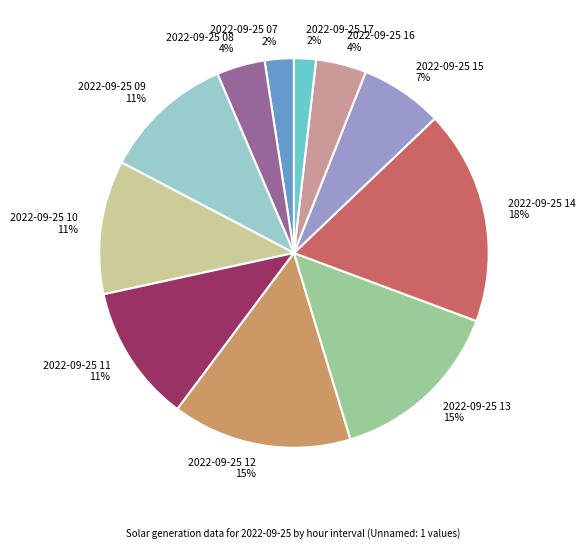

How many slices are in this pie chart?

11